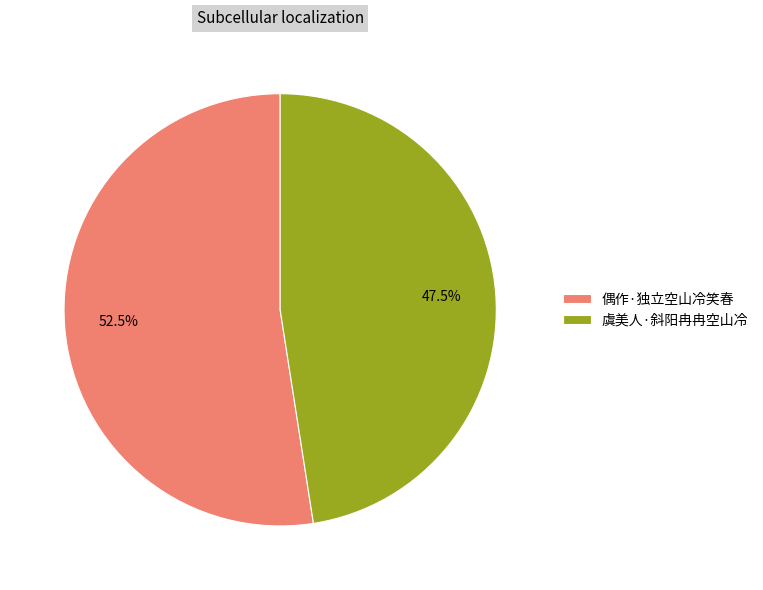

Which slice represents more than half of the pie?

偶作·独立空山冷笑春